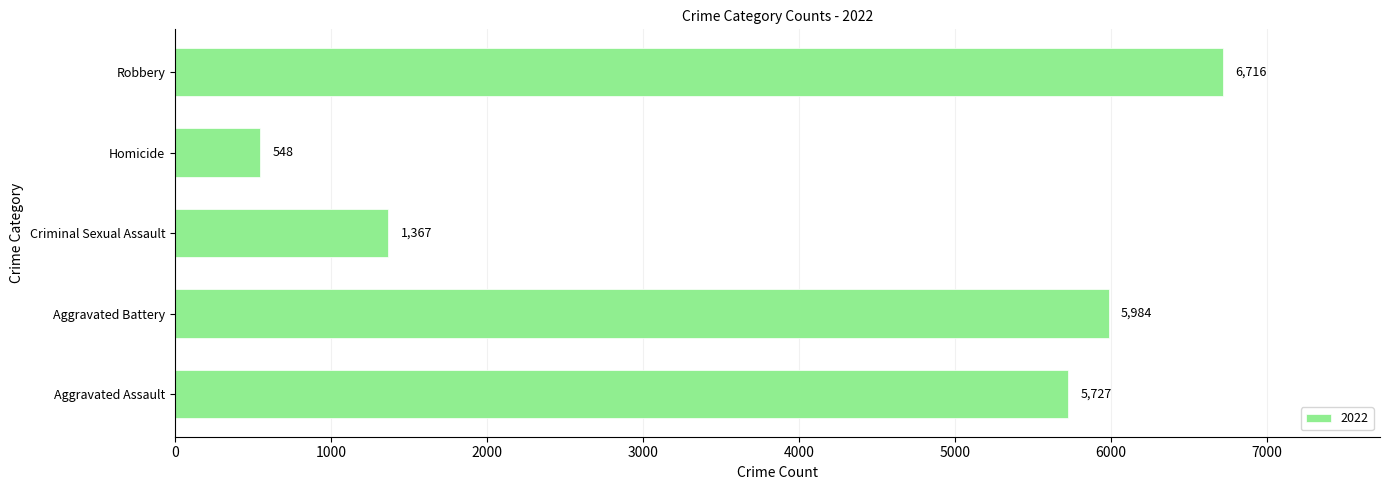

What is the ratio of the value at Aggravated Battery to the value at Criminal Sexual Assault?

4.4